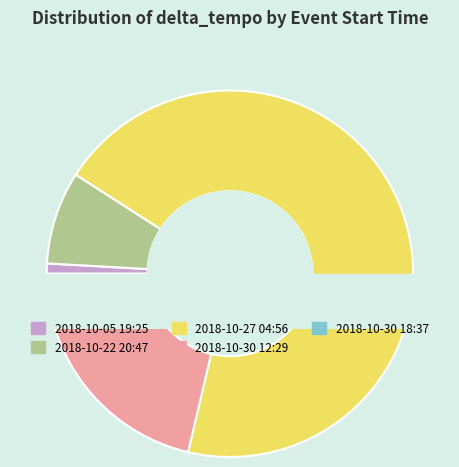

To the nearest percent, what is the difference between the largest and smallest slice percentages?

69%